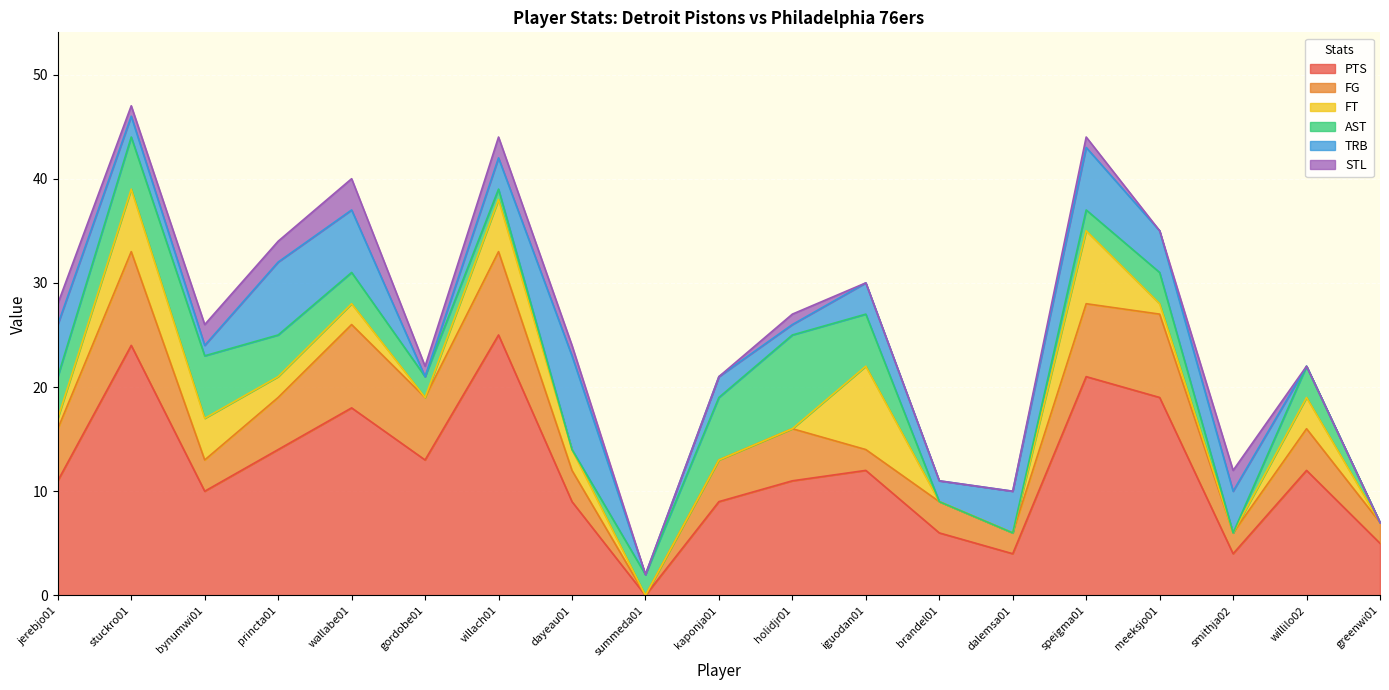

How many values in PTS are above zero?

18